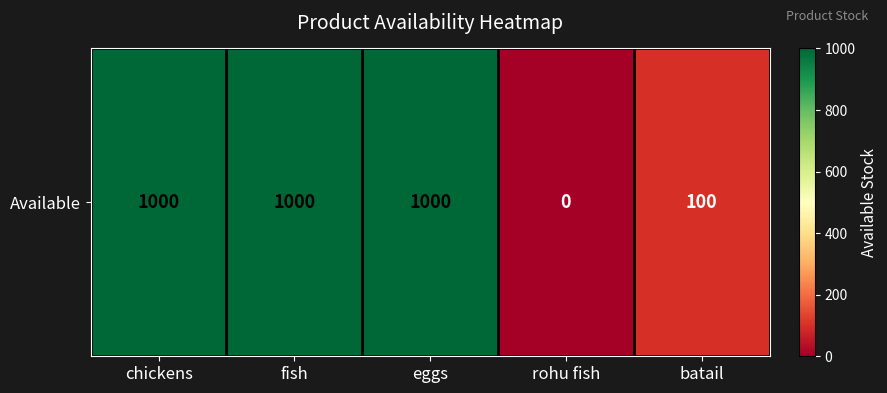

Which has a higher value, fish or chickens?

fish